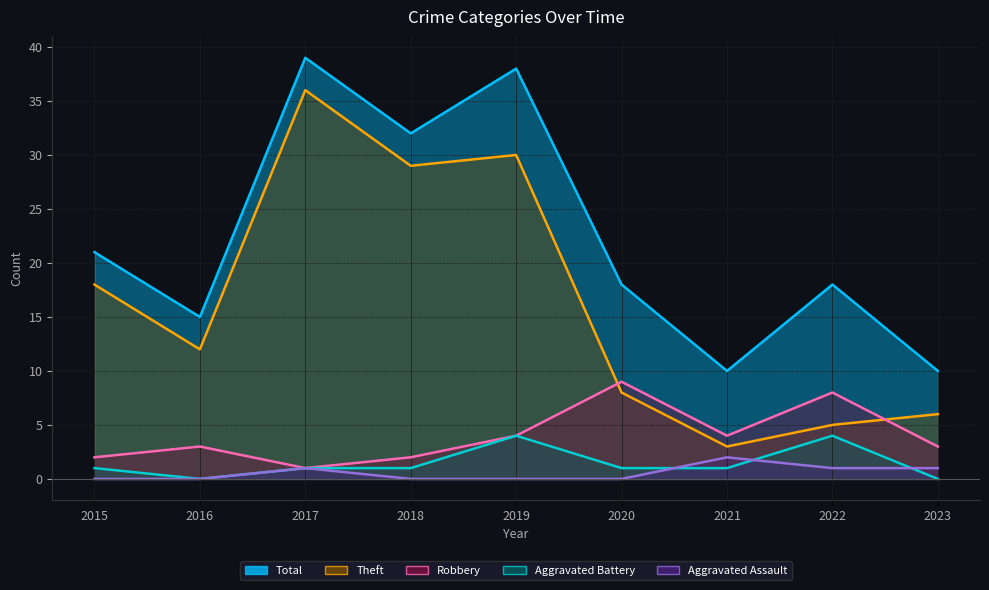

At which label is Total closest to 24?

2015